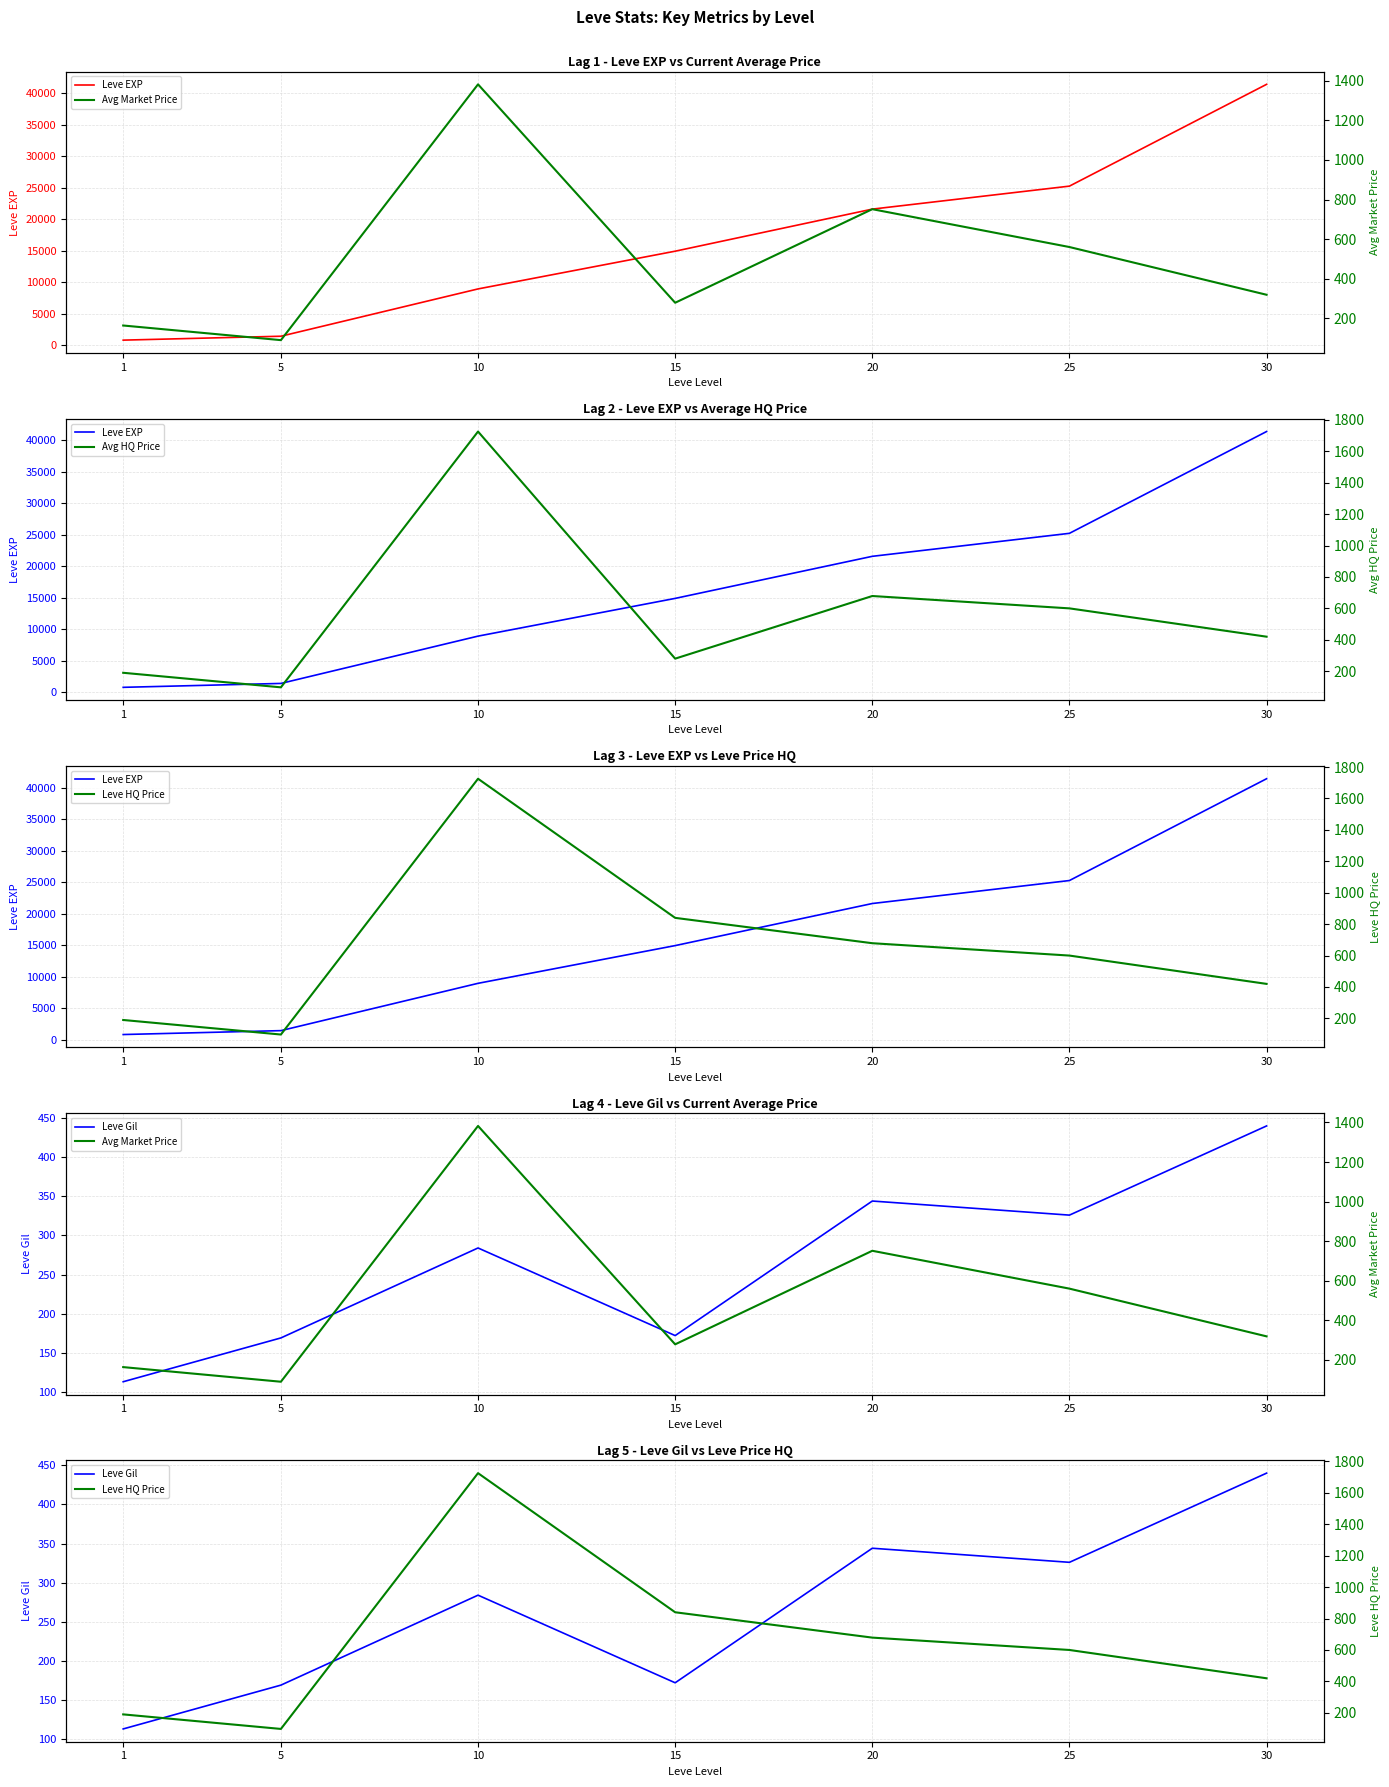

Is the value of Avg Market Price at 1 greater than the value of Leve EXP at 15?

No